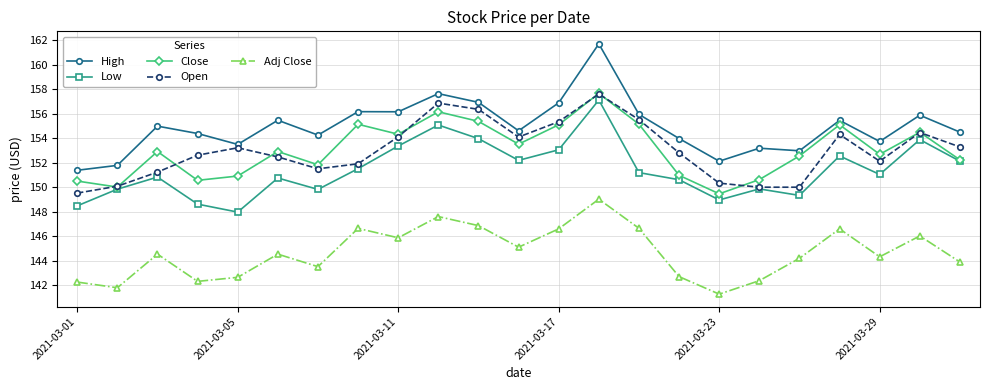

What is the lowest value of the High series?

151.4